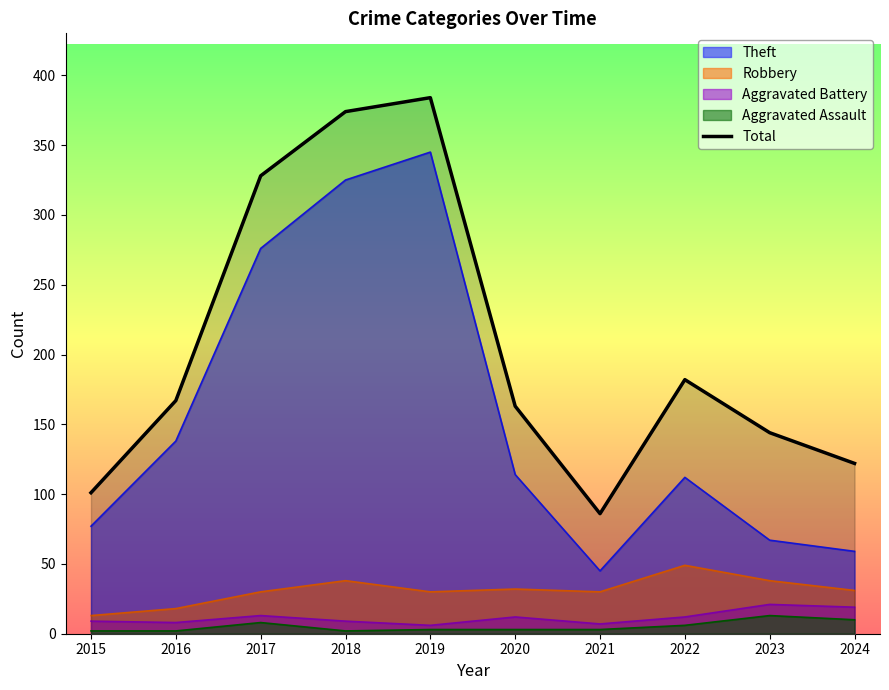

What is the change in value from 2016 to 2022?

+15